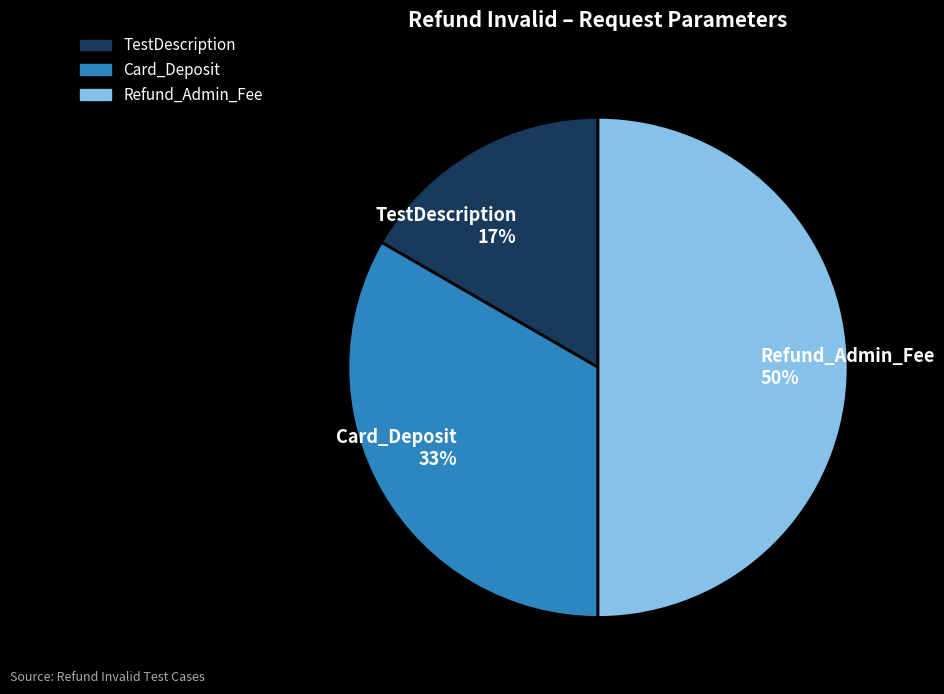

Which has a higher value, Card_Deposit or TestDescription?

Card_Deposit